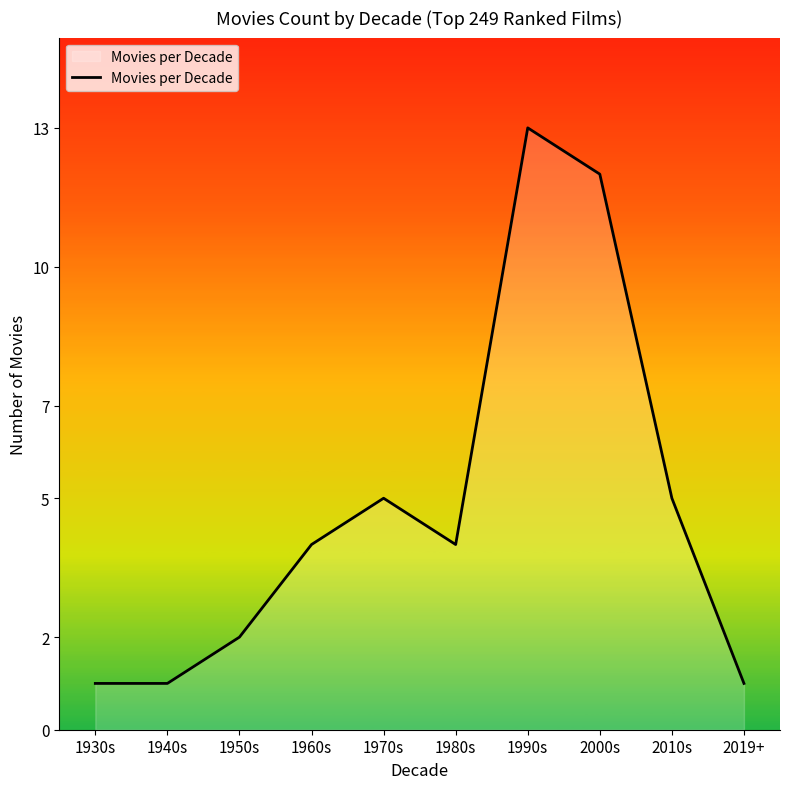

Count the number of categories in the chart.

10